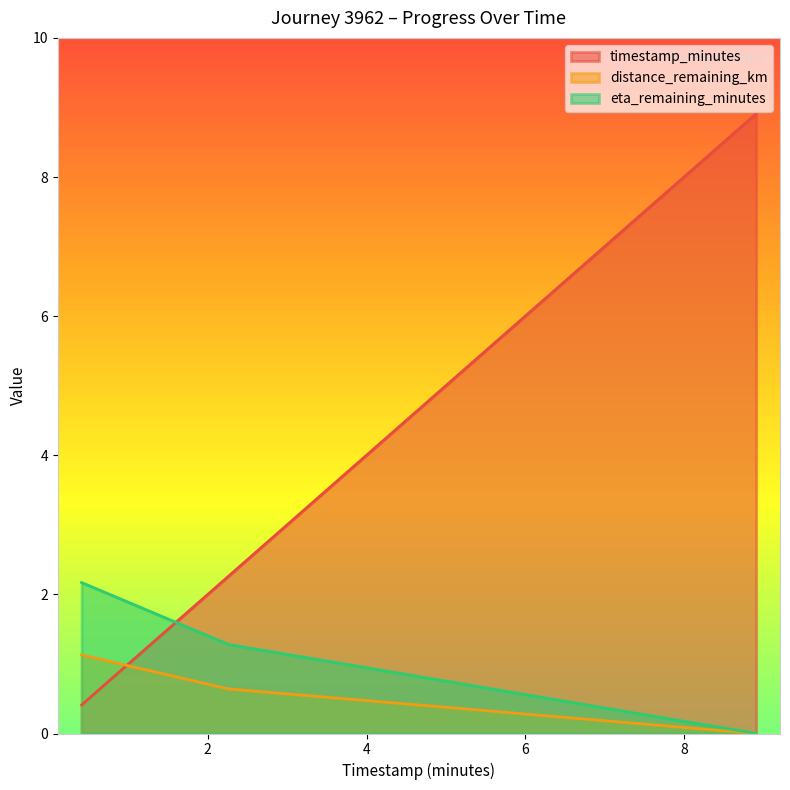

What is the sum of all distance_remaining_km values?

1.8